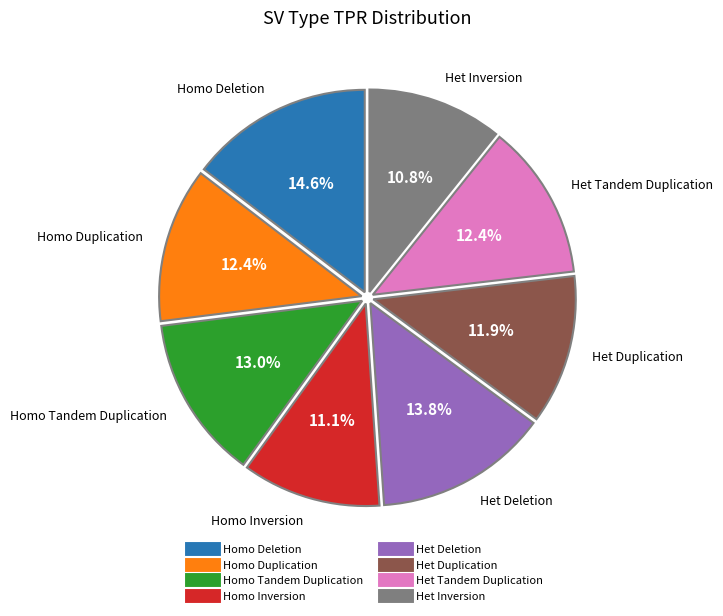

Count the number of slices in the pie.

8